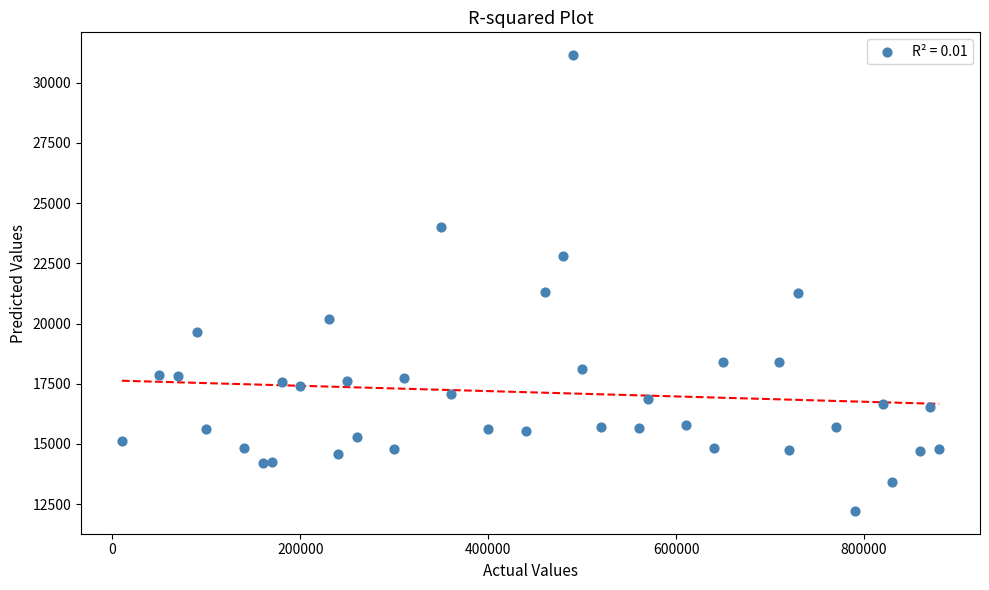

What is the range of Y values (max minus min)?

18930.1